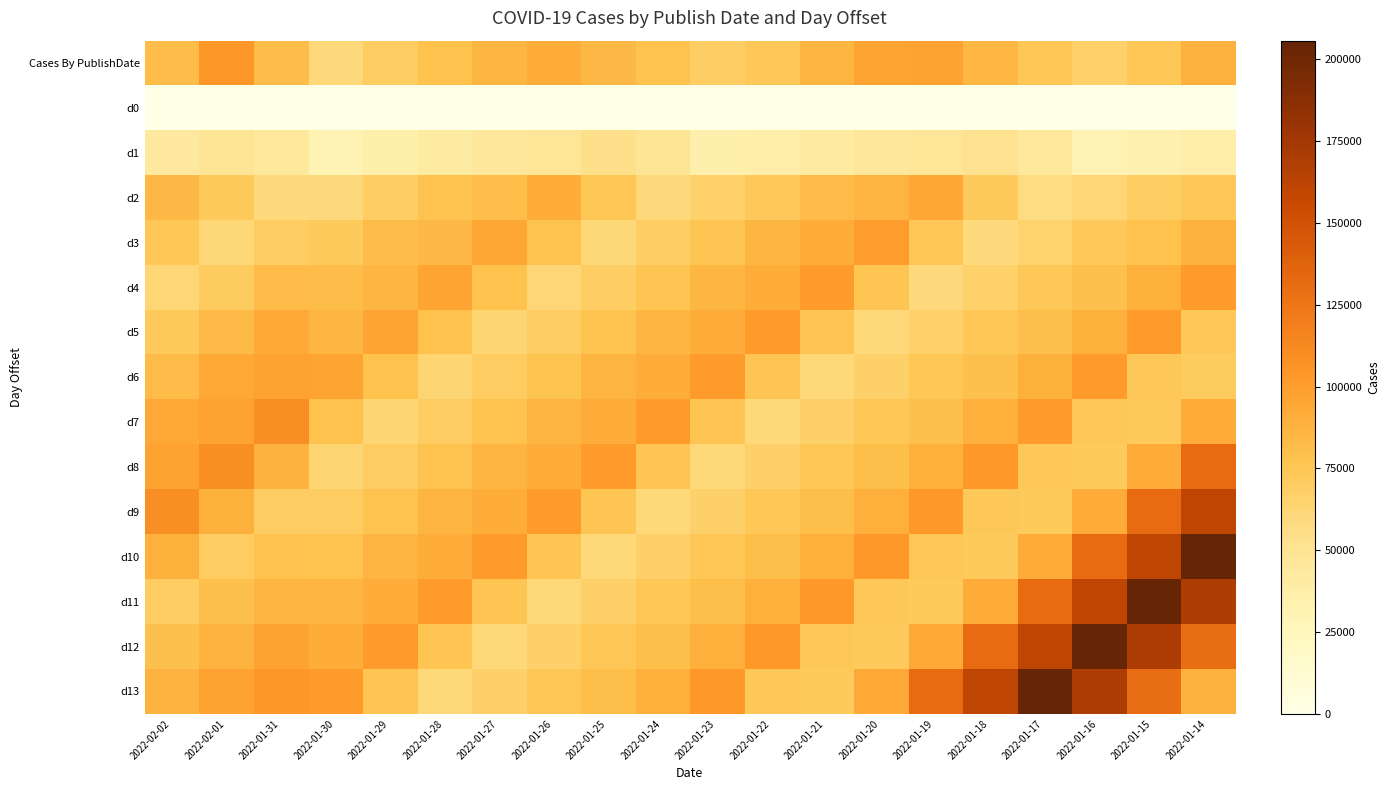

List the series in order of their peak value, lowest first.

d0, d1, d2, d3, d4, d5, d6, Cases By PublishDate, d7, d8, d9, d10, d11, d12, d13